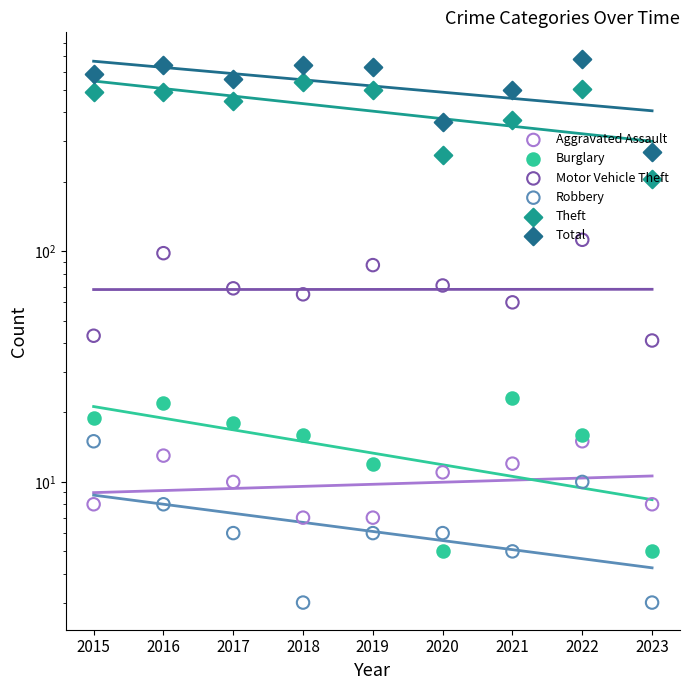

At how many categories does at least one series exceed 242?

9